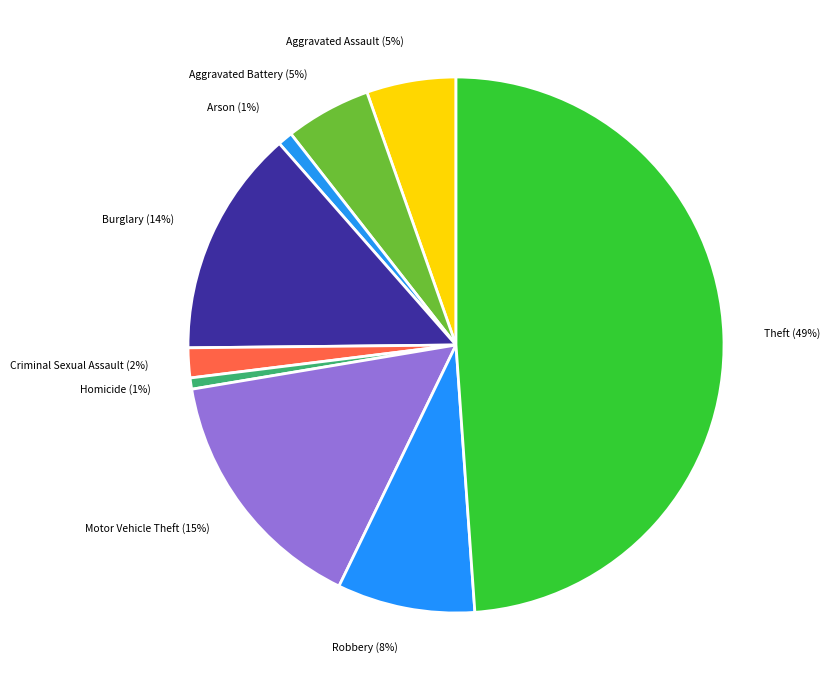

To the nearest percent, what percentage of the pie is Aggravated Assault?

5%